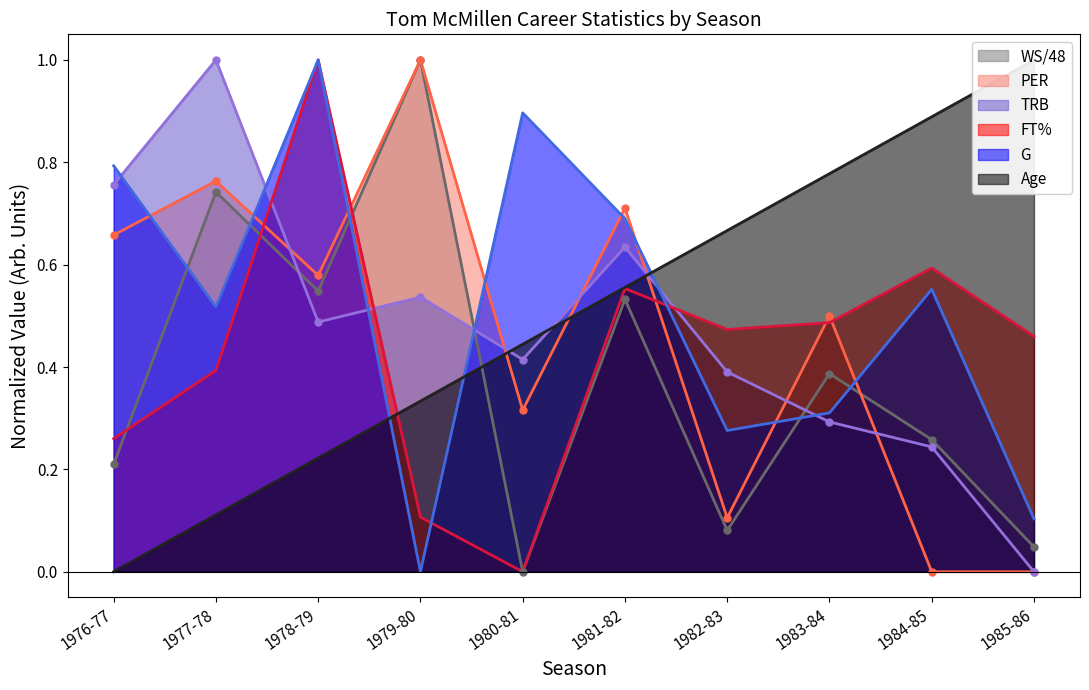

At which label is TRB closest to 0?

1985-86